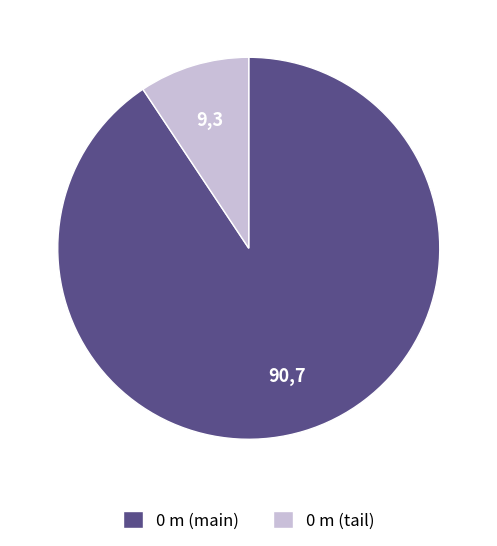

Do 0 m (tail) and 0 m (main) together represent more than half of the pie?

Yes